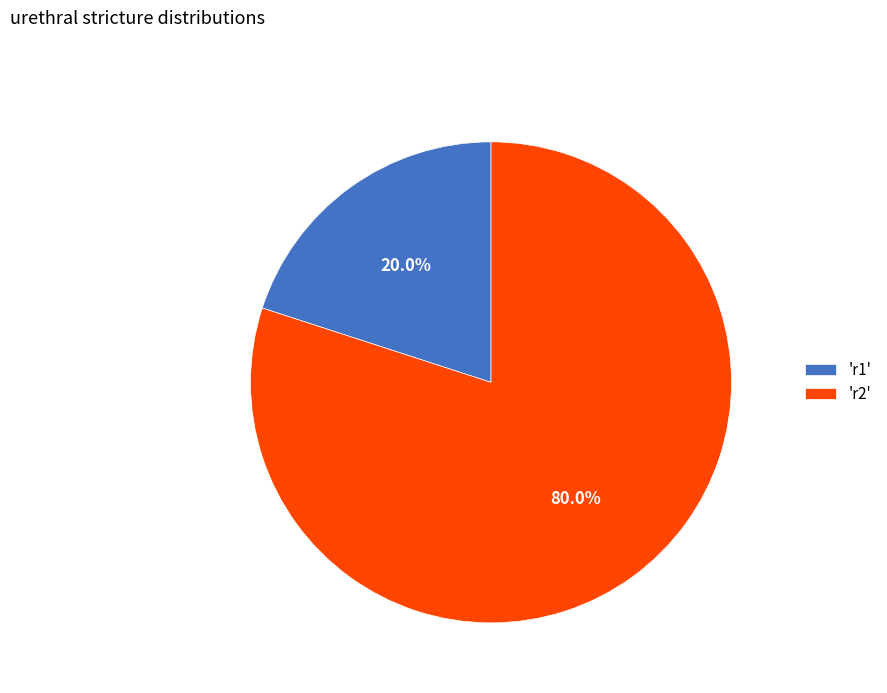

Approximately how many times larger is the value at 'r2' compared to 'r1'?

4.0